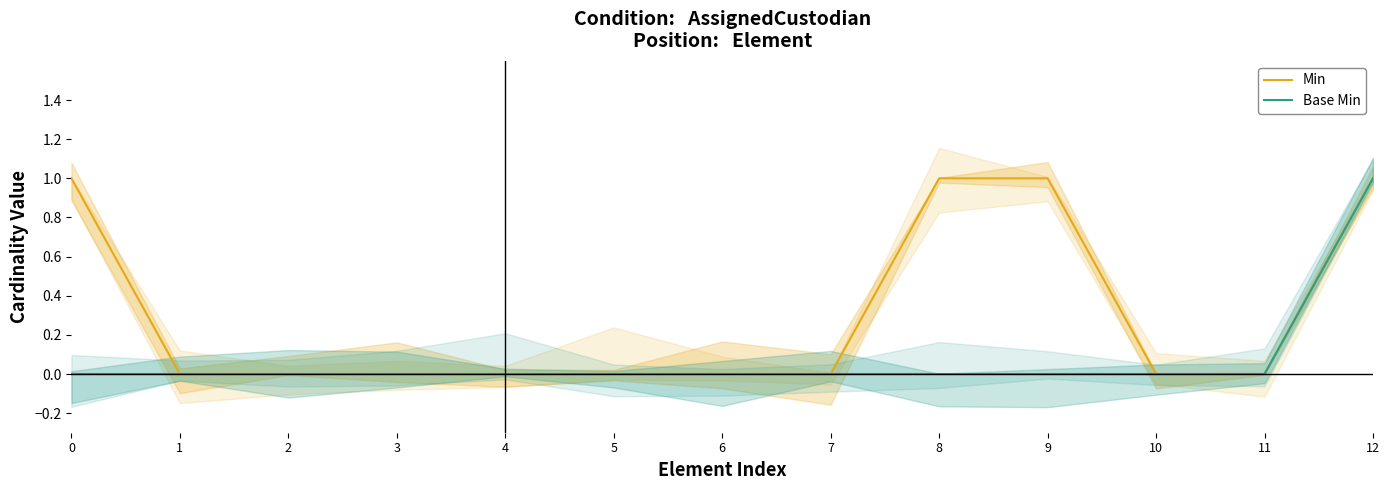

Reading left to right, list all the values displayed in this chart.

Min: 1	0	0	0	0	0	0	0	1	1	0	0	1
Base Min: 0	0	0	0	0	0	0	0	0	0	0	0	1